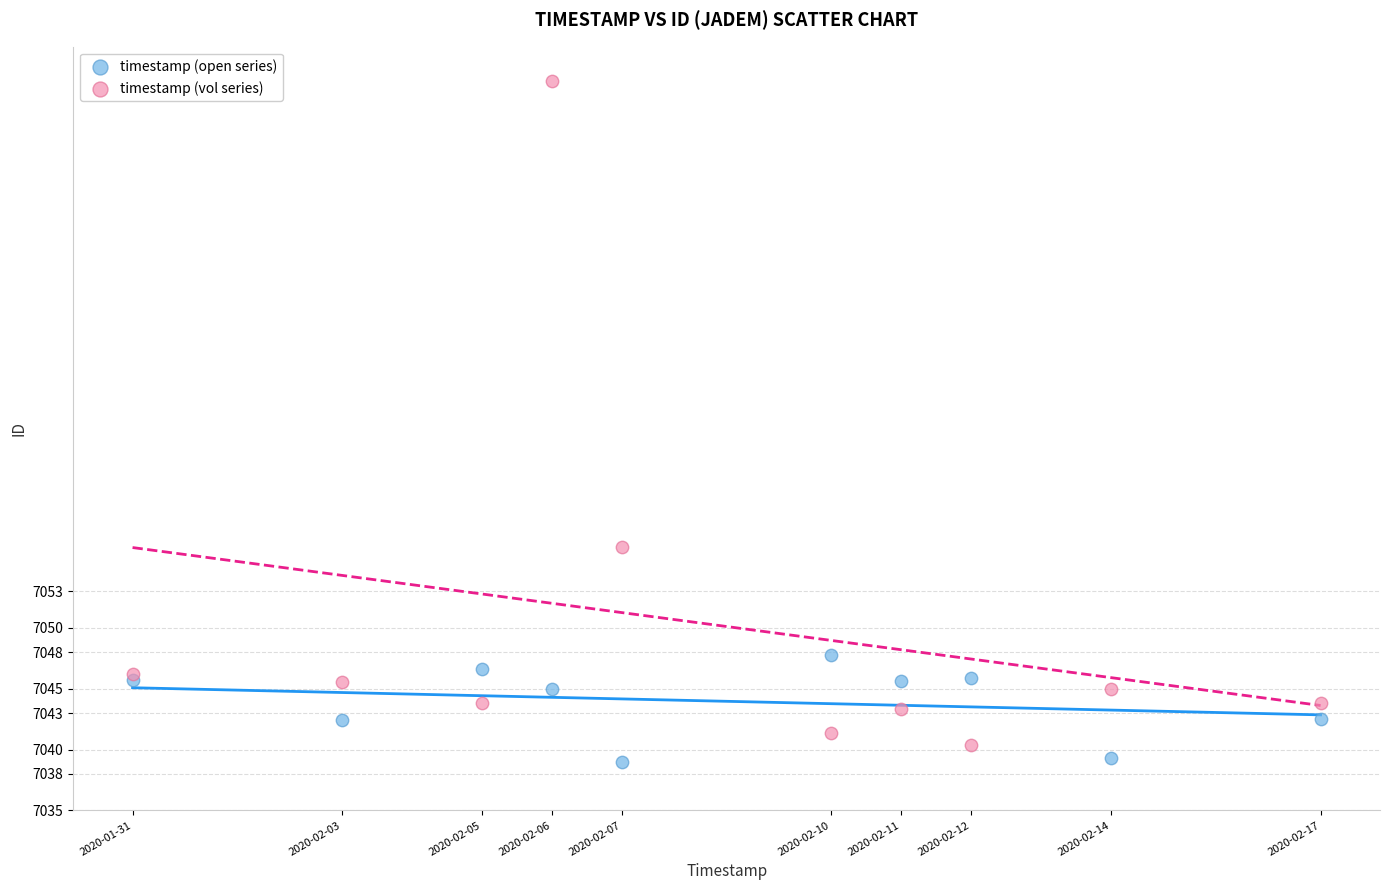

Which series contains the lowest Y value?

timestamp (open series)